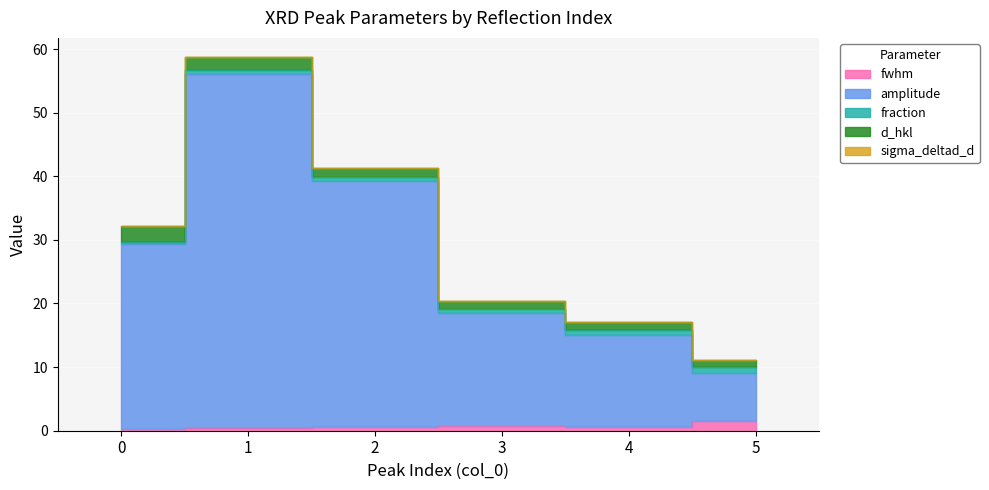

At which category is the sum across all series the highest?

1